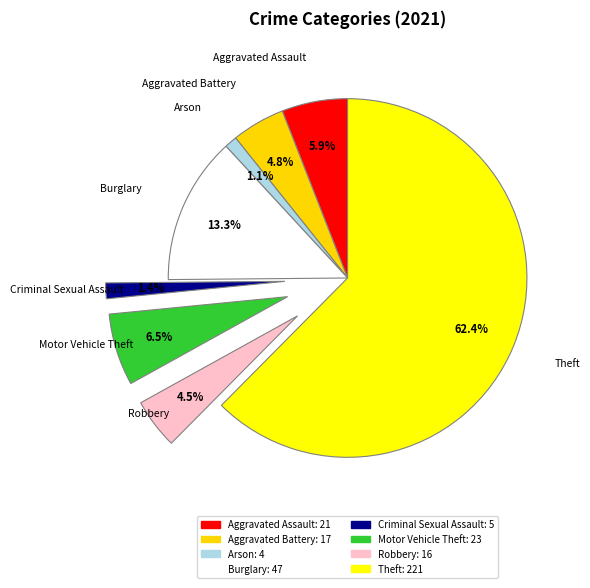

To the nearest percent, what percentage of the pie is Aggravated Battery?

5%